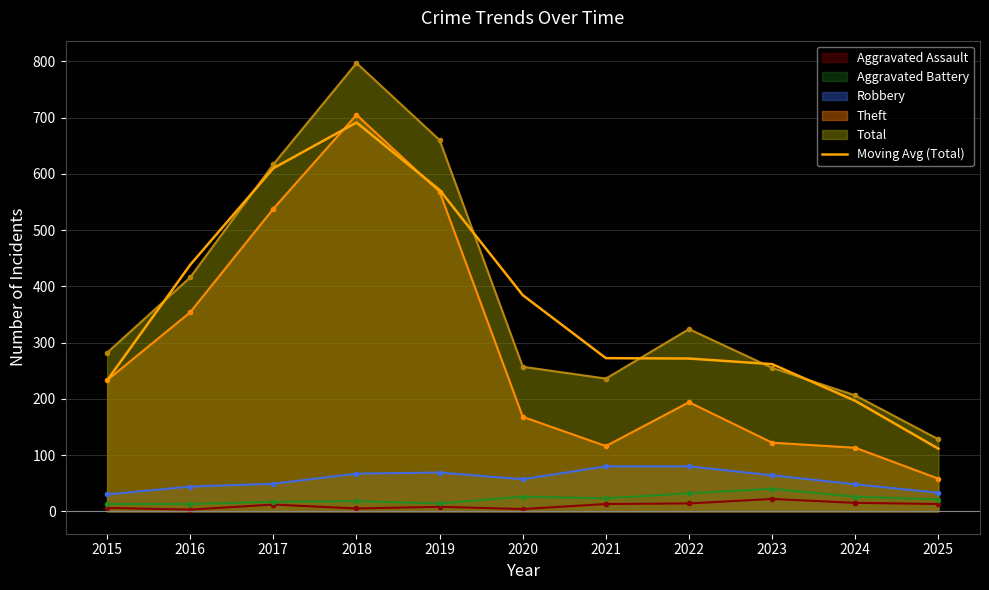

What is the difference between the second highest and second lowest values?

413.7